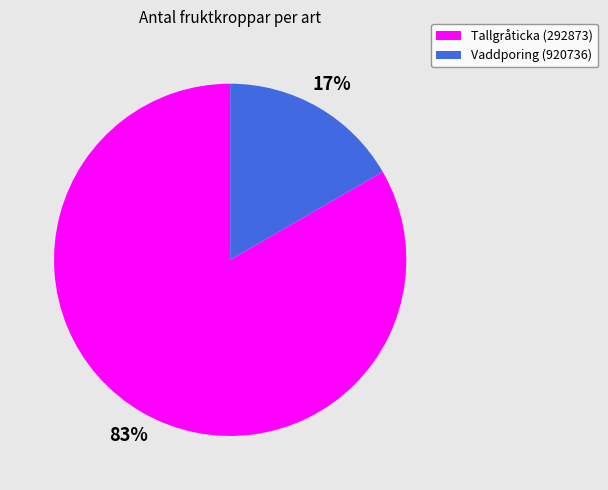

To the nearest percent, what percentage of the pie is Tallgråticka (292873)?

83%